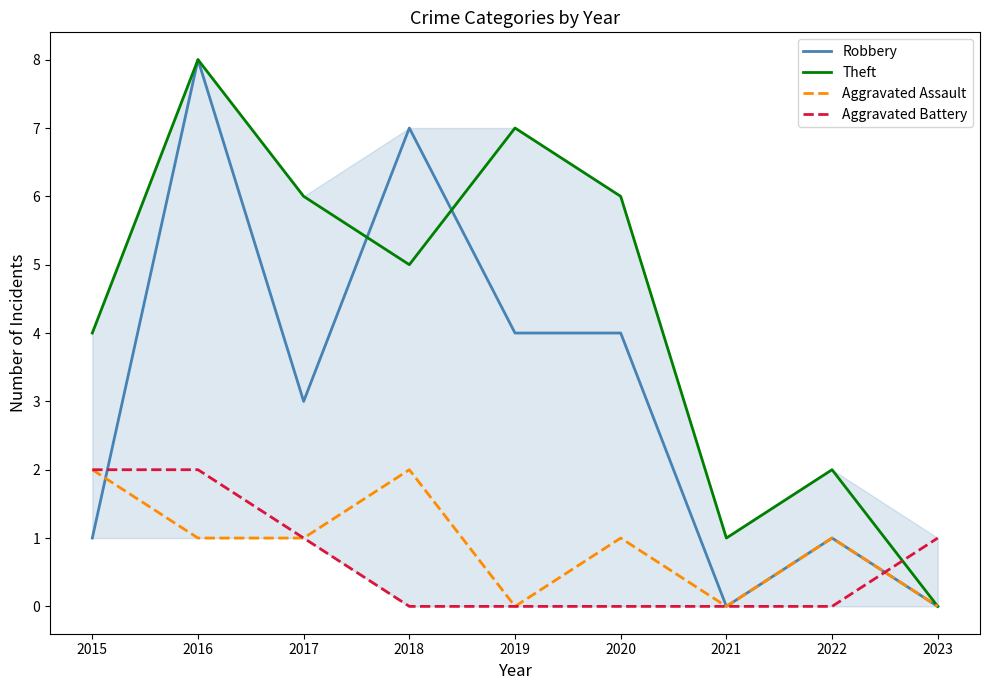

At 2018, list the series in order from smallest to largest.

Aggravated Battery, Aggravated Assault, Theft, Robbery